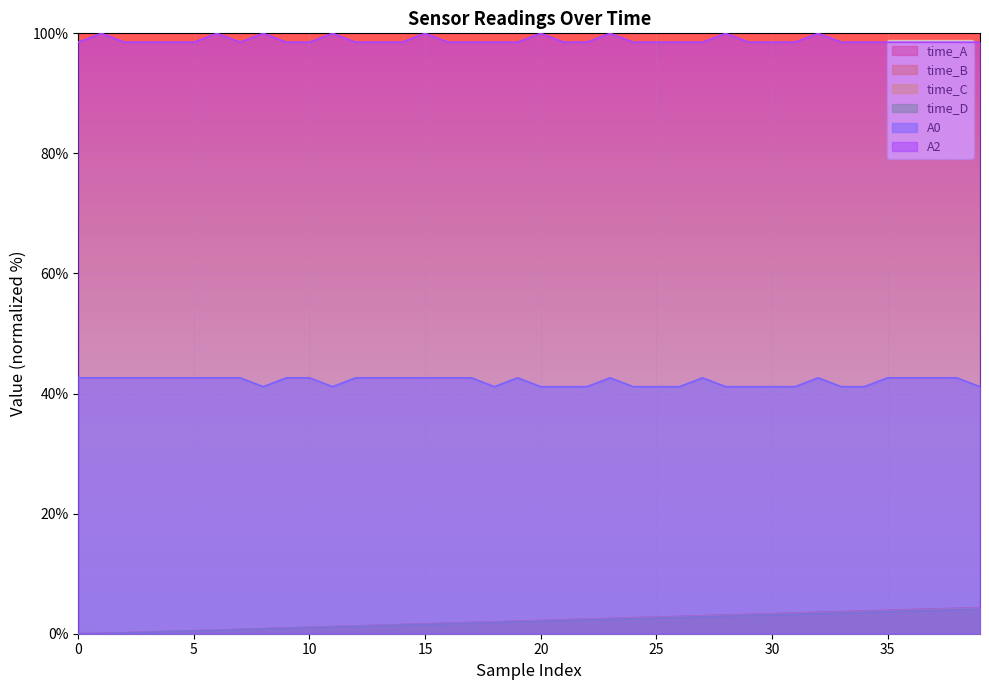

At which label does time_D first exceed 2?

20